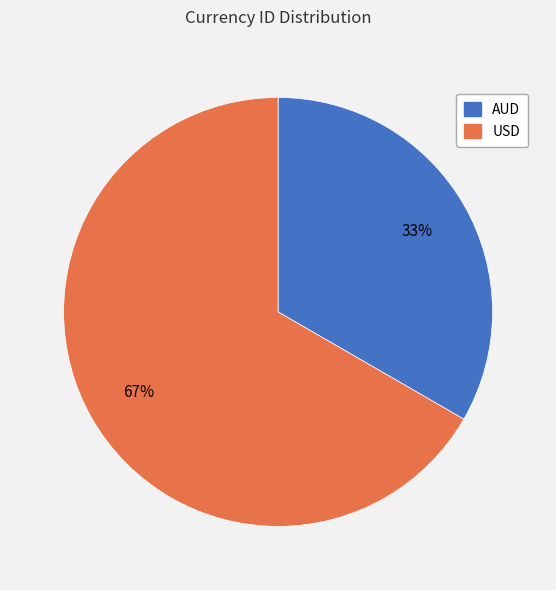

The USD slice represents 78% of the pie. True or false?

False